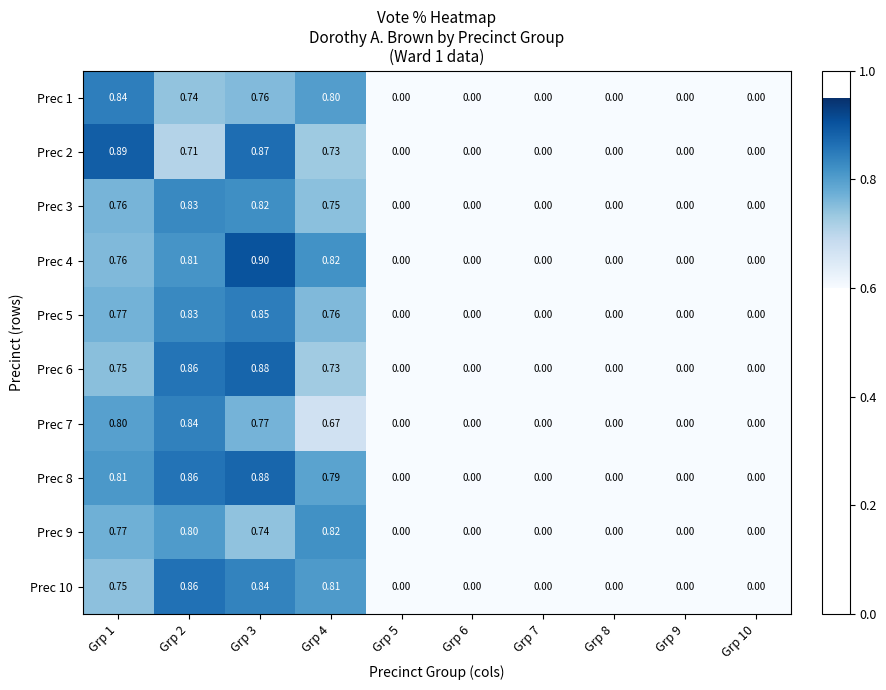

List the series in order of their peak value, lowest first.

Prec 9, Prec 3, Prec 7, Prec 1, Prec 5, Prec 10, Prec 8, Prec 6, Prec 2, Prec 4